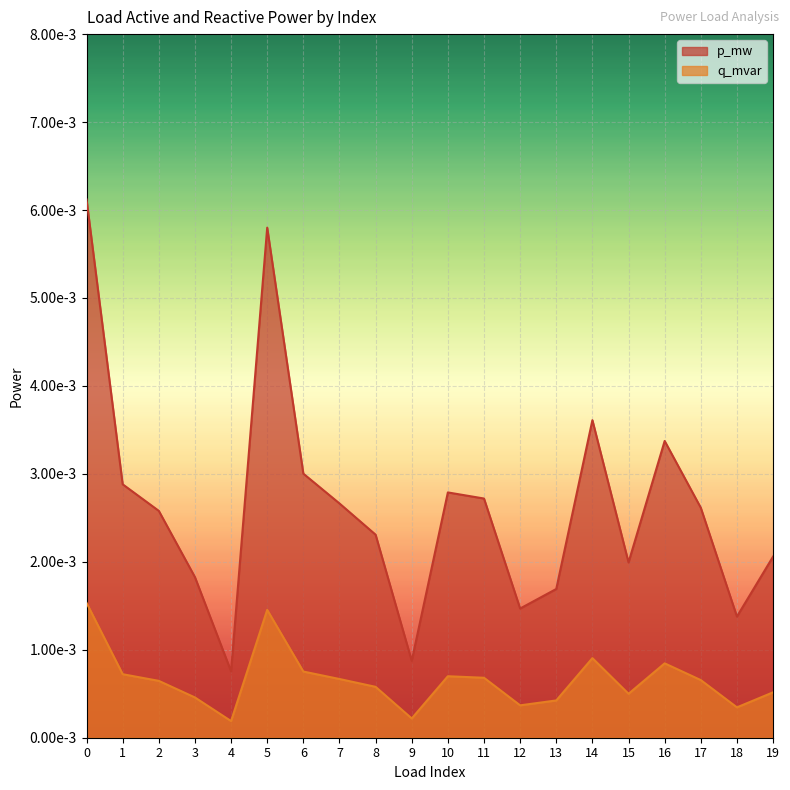

Is it true that p_mw equals 0.0 at 12?

False